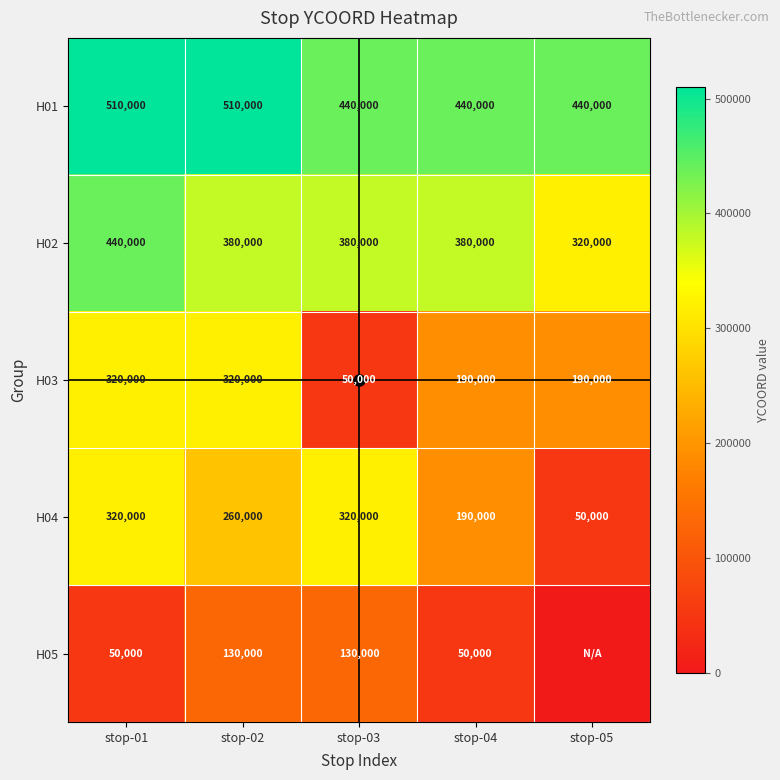

At how many categories does at least one series exceed 348728?

5